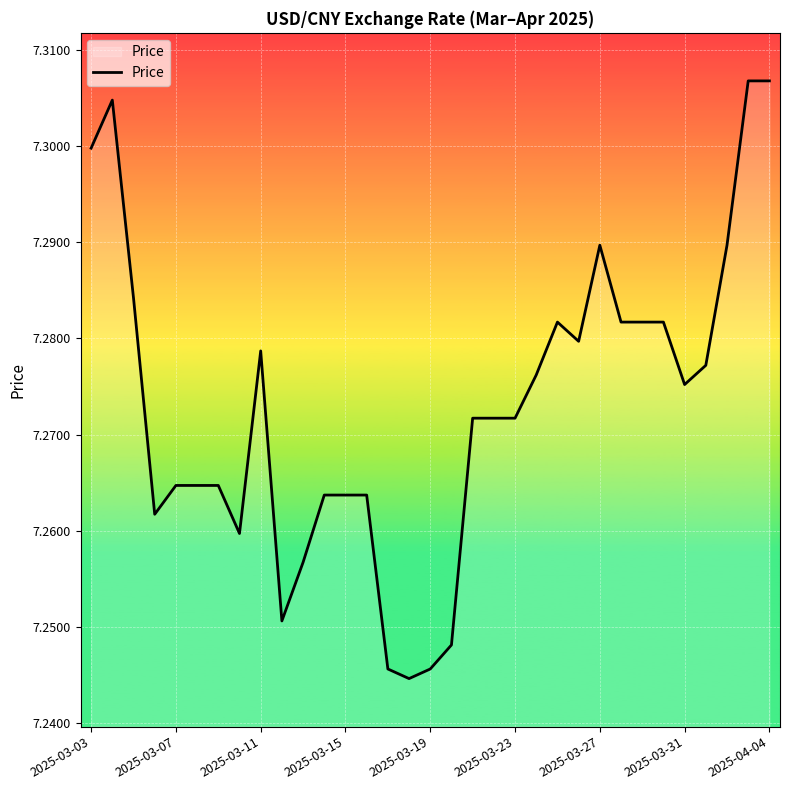

How many lines are shown in the chart?

1